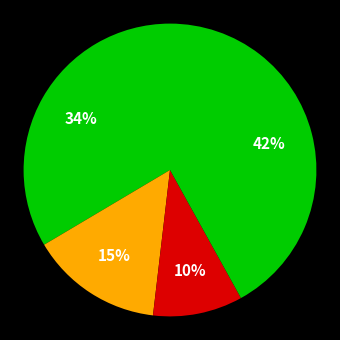

To the nearest percent, what is the difference between the largest and smallest slice percentages?

32%